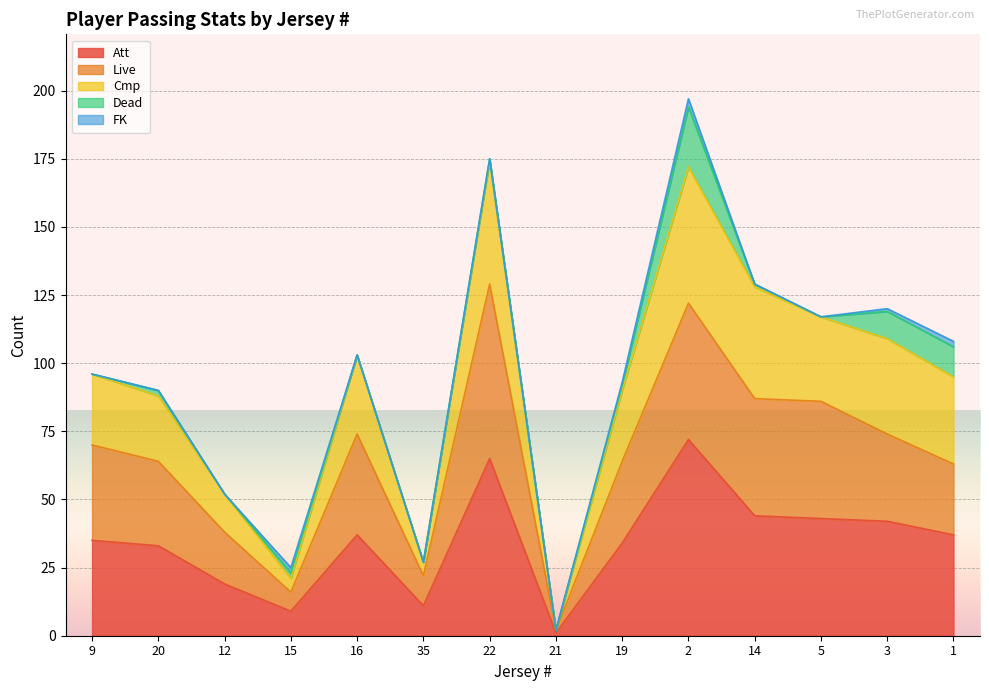

The value of Att at 16 is 24. True or false?

False